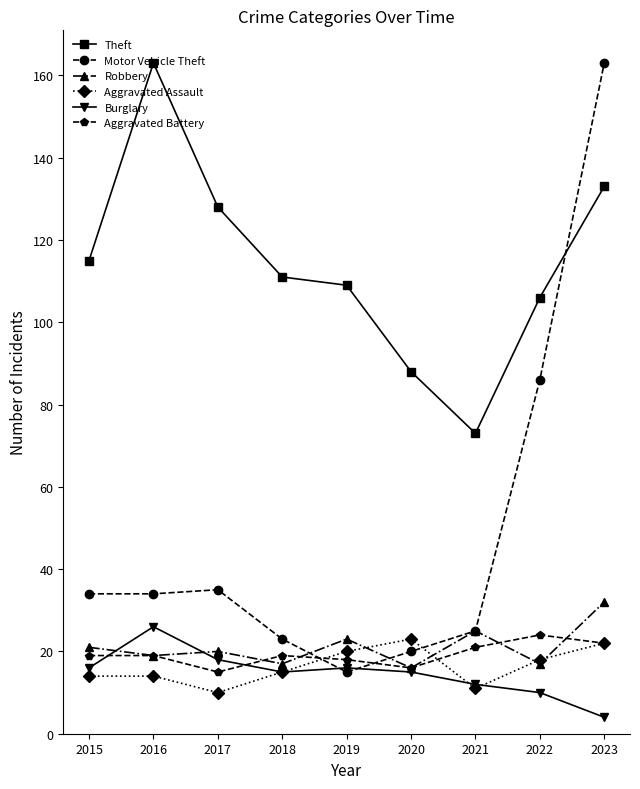

What is the sum of the Aggravated Assault values at 2022 and 2017?

28